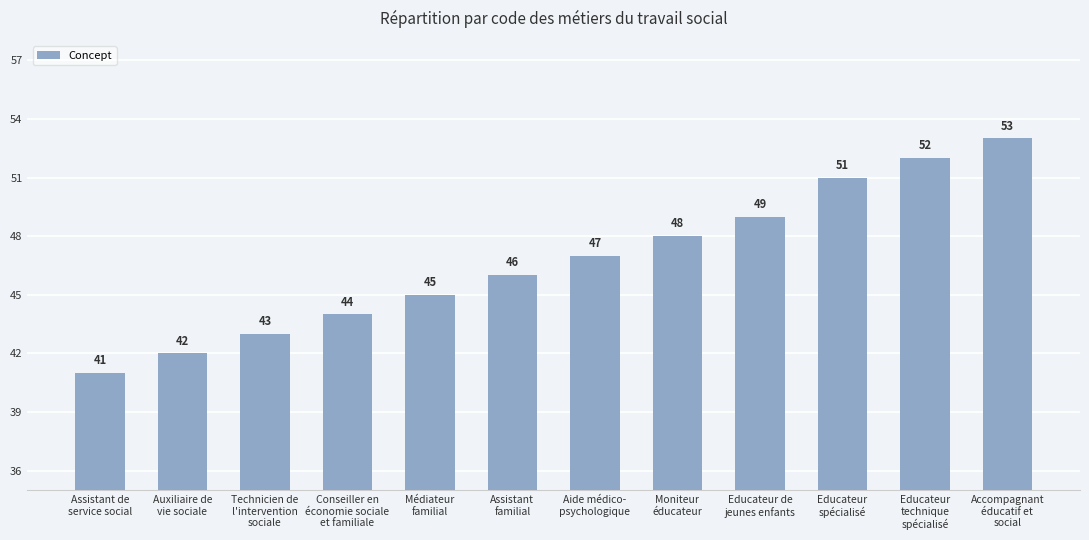

What is the difference between the maximum and minimum values?

12